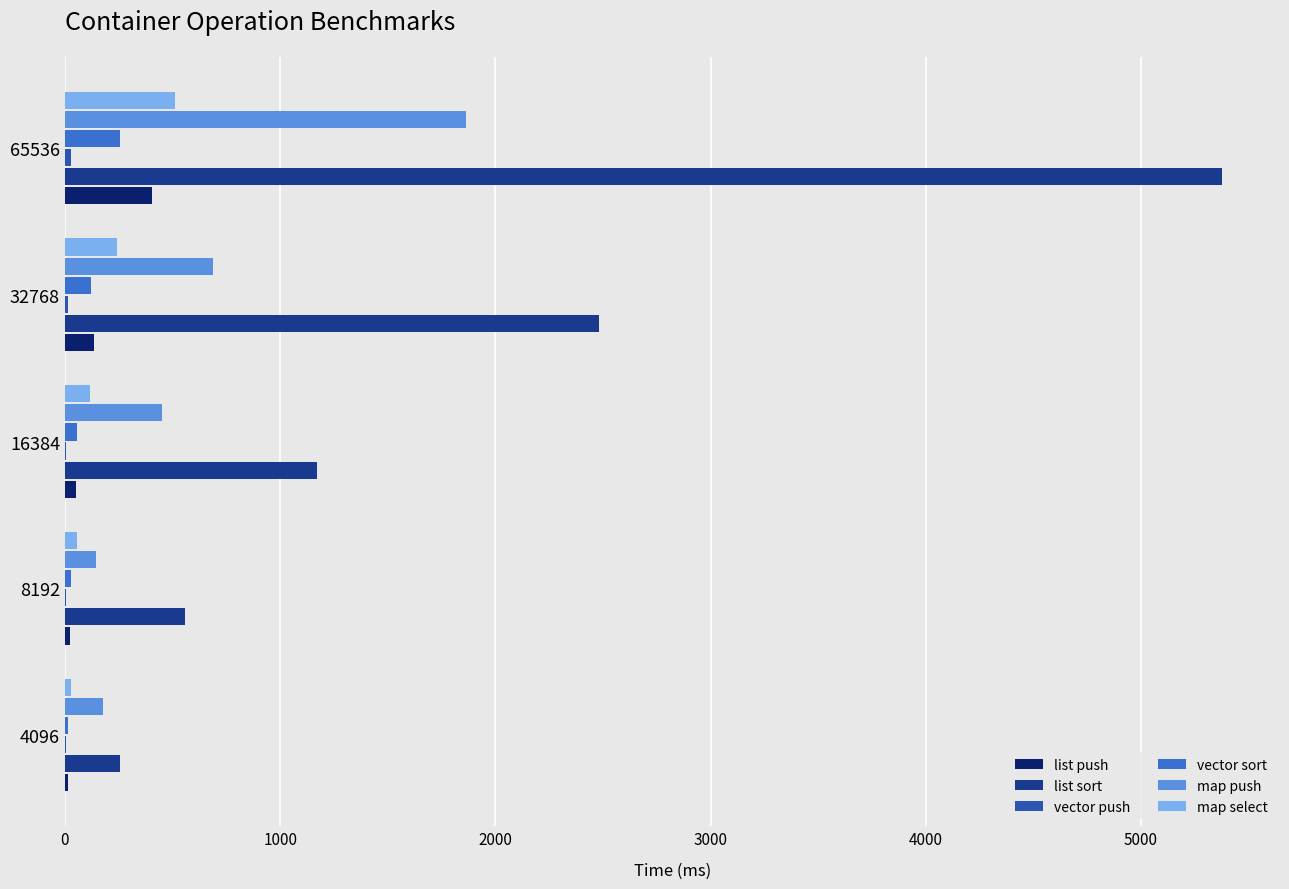

What is the greatest value displayed?

5377